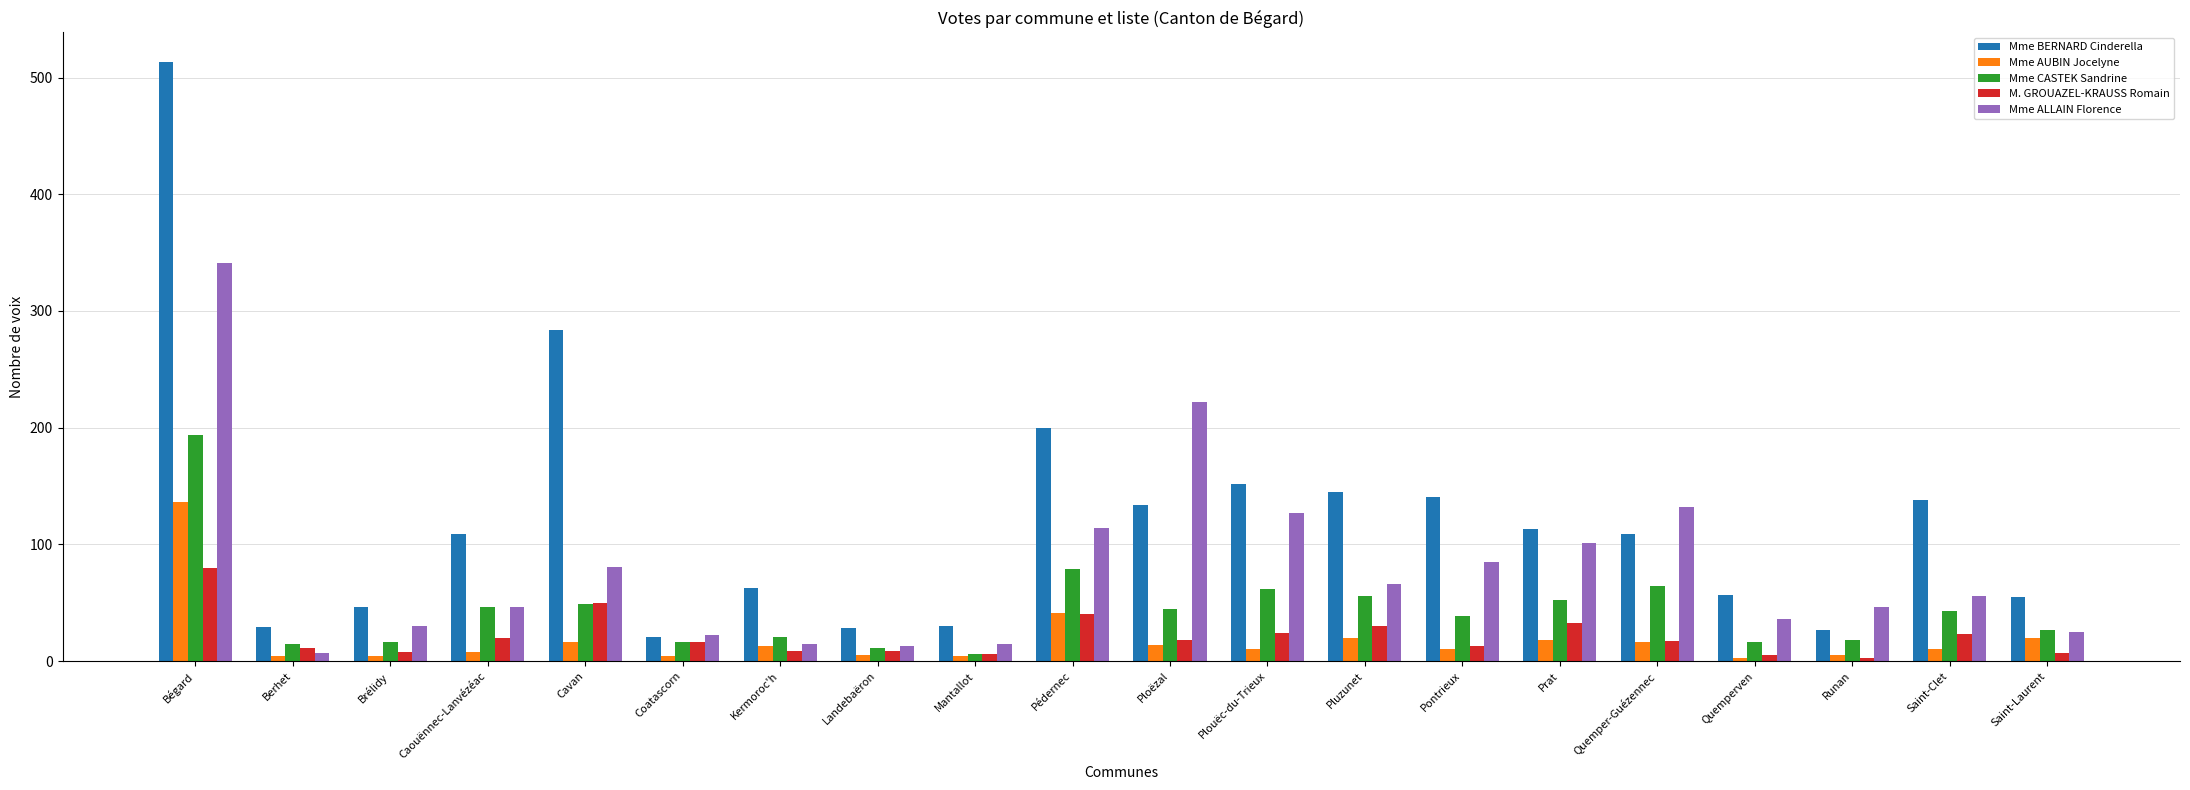

What are all the series names shown in the legend?

Mme BERNARD Cinderella, Mme AUBIN Jocelyne, Mme CASTEK Sandrine, M. GROUAZEL-KRAUSS Romain, Mme ALLAIN Florence